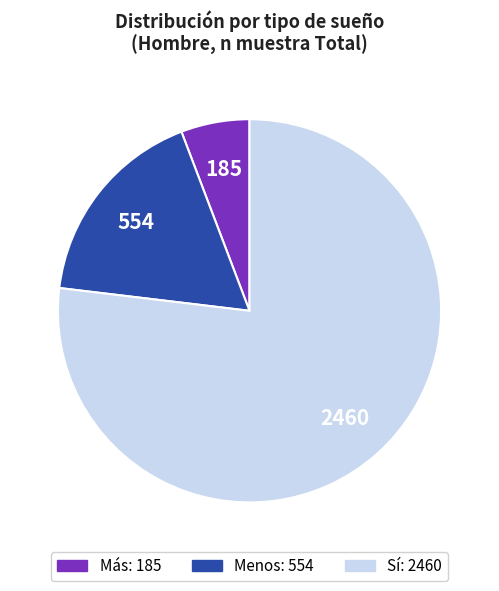

Do Menos and Más together represent more than half of the pie?

No